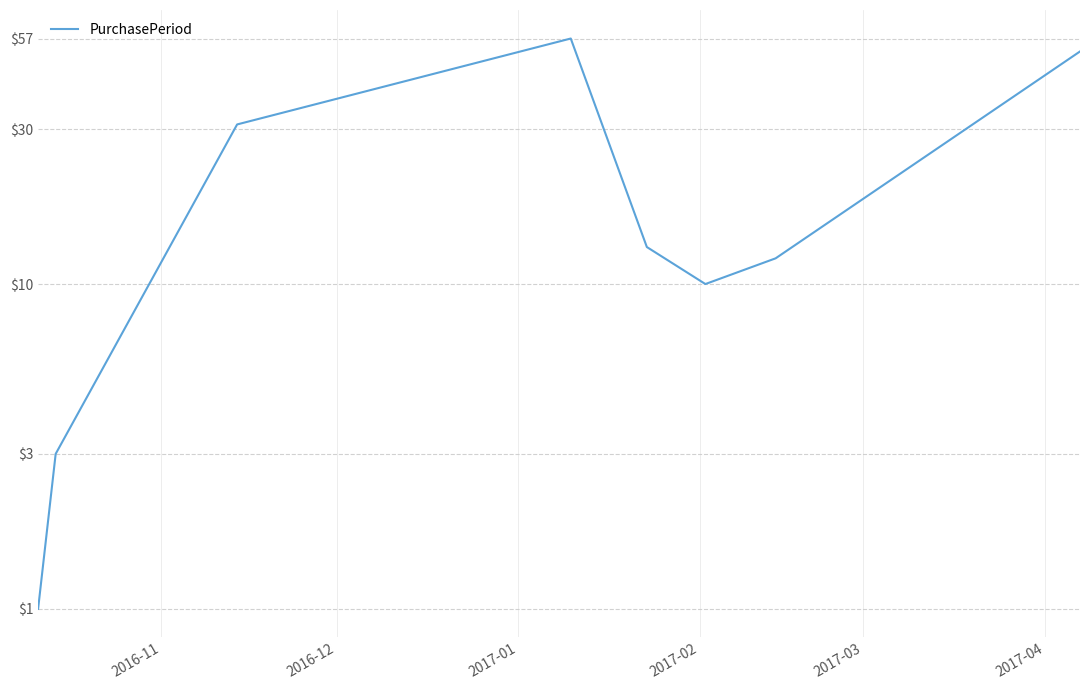

How many lines are shown in the chart?

1